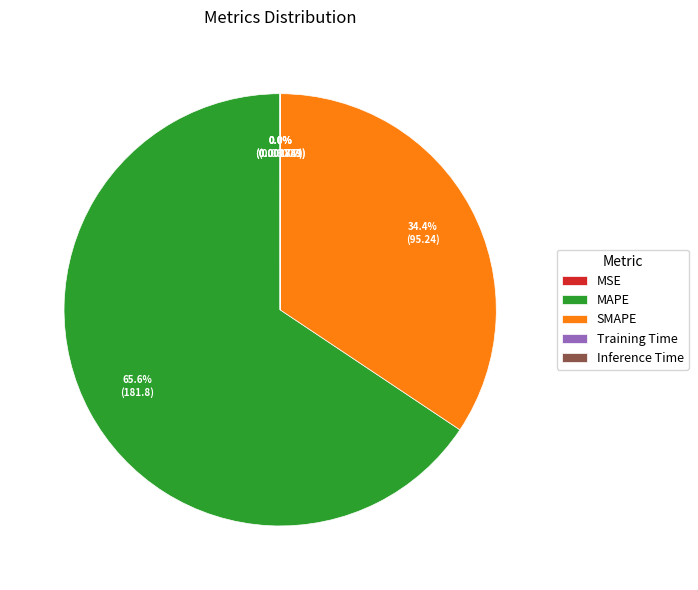

Is there a majority slice in this chart?

Yes